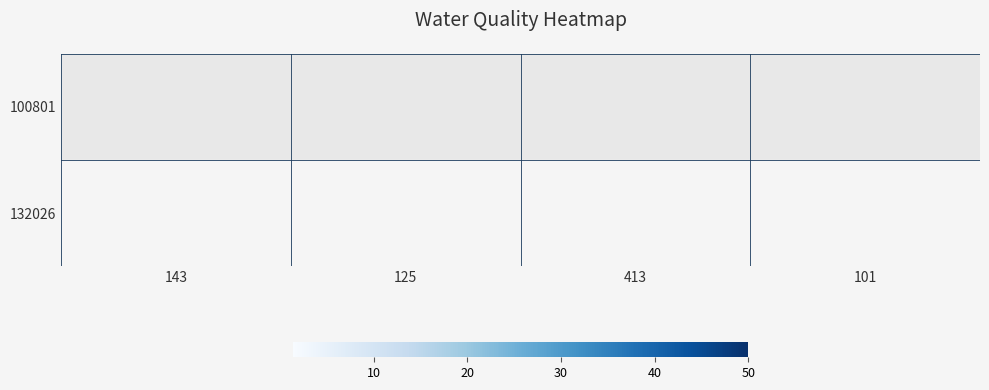

Reading left to right, extract all data points from this chart.

100801: 143=1.4	125=40.0	413=1.4	101=1.4
132026: 143=1.4	125=50.0	413=1.4	101=1.4